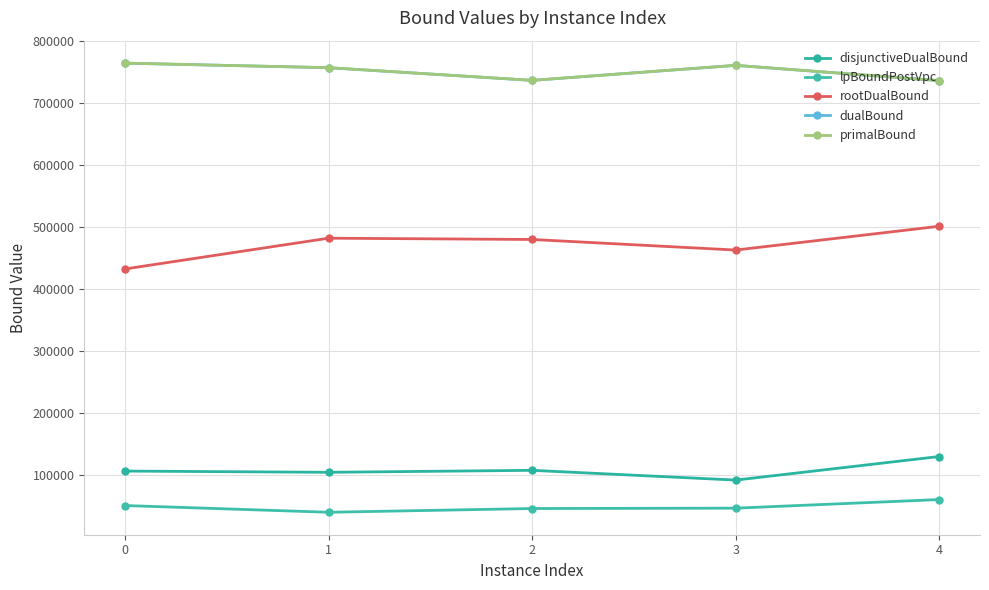

What is the difference between the maximum and minimum values in the disjunctiveDualBound series?

38006.3